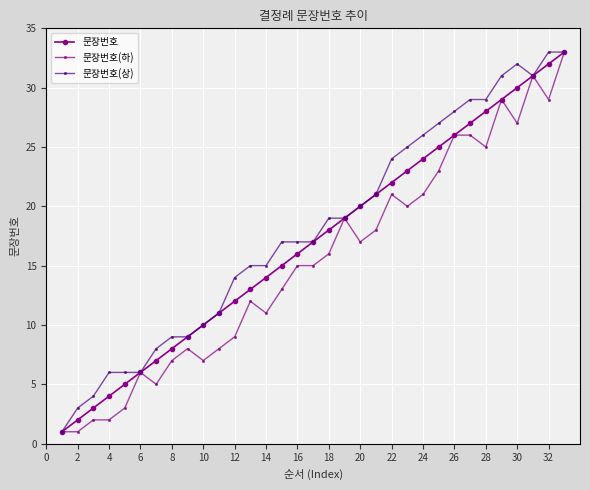

How many data points in 문장번호 are less than 17?

16